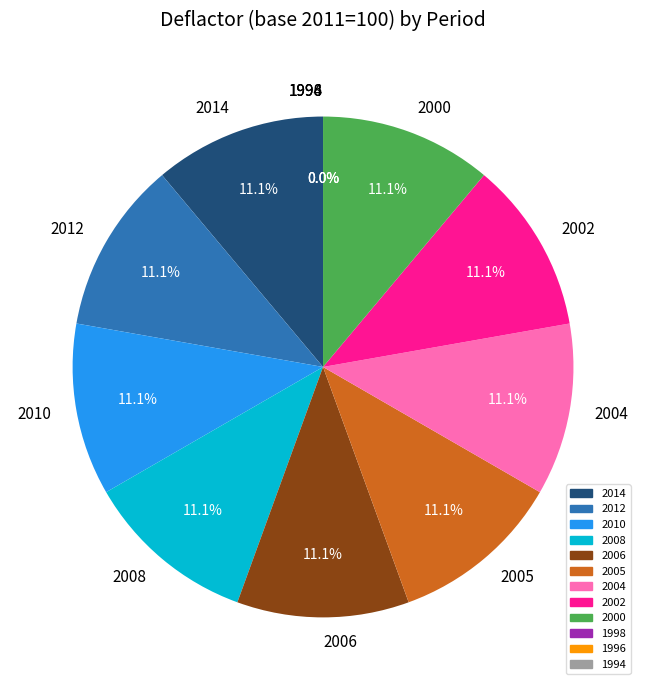

What percentage is the 2002 slice, to the nearest percent?

11%